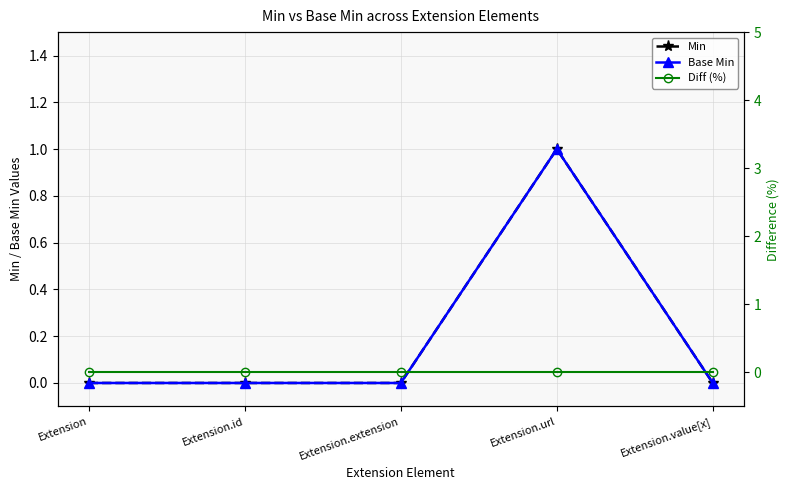

Is the value of Diff (%) at Extension.url greater than the value of Base Min at Extension.value[x]?

No